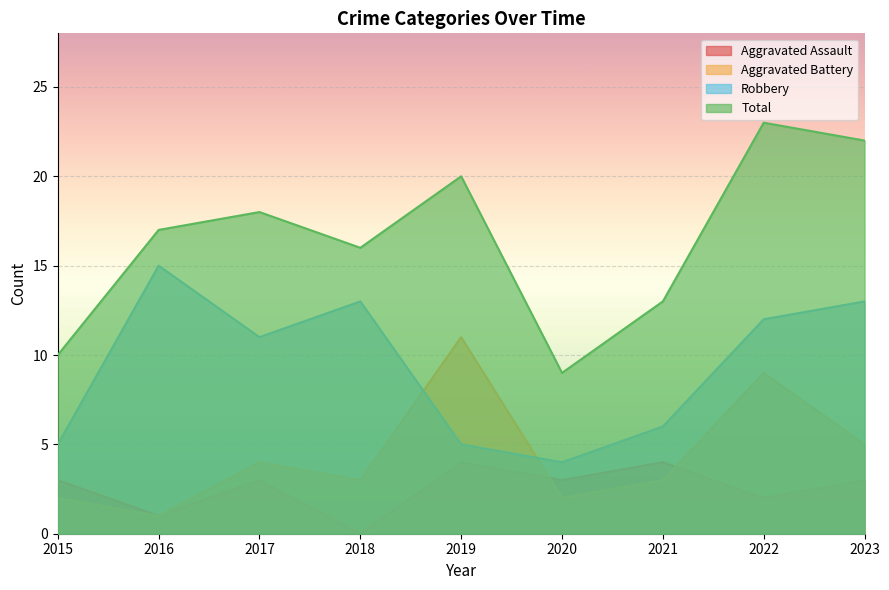

Which series has the largest range (max minus min)?

Total